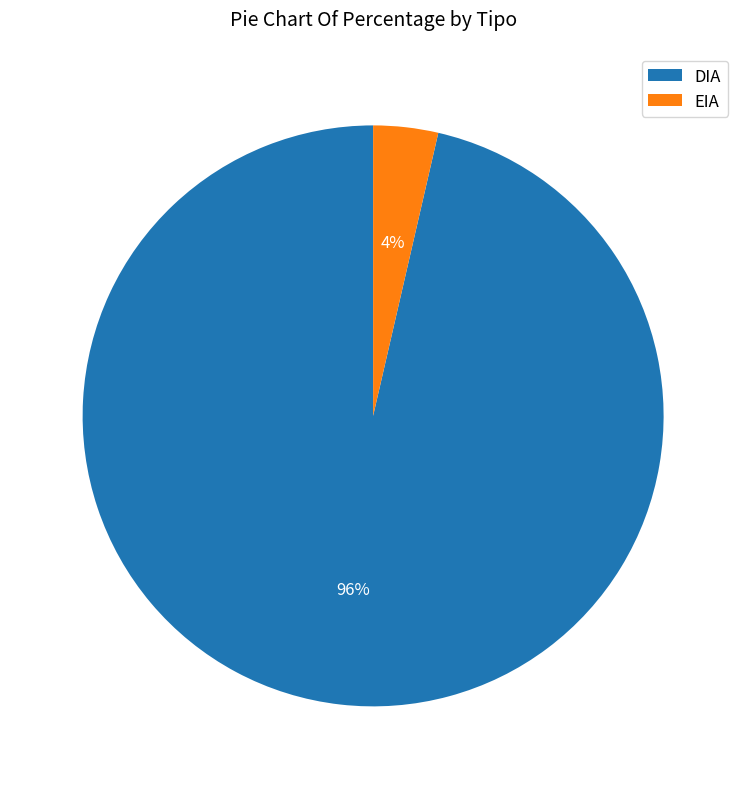

To the nearest percent, what portion does EIA represent?

4%